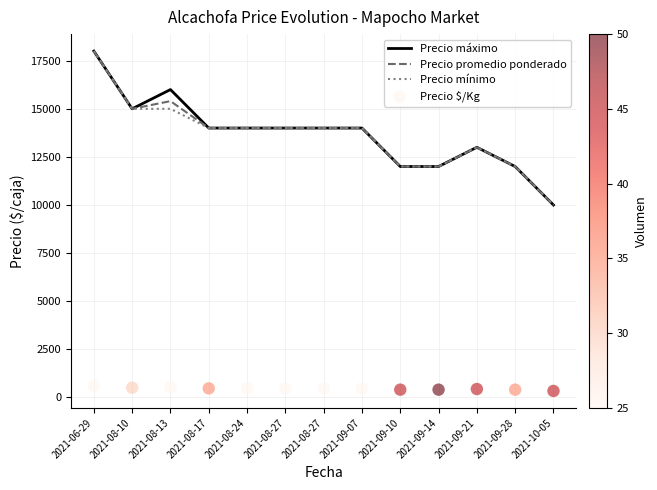

At which category is the sum across all series the highest?

2021-06-29